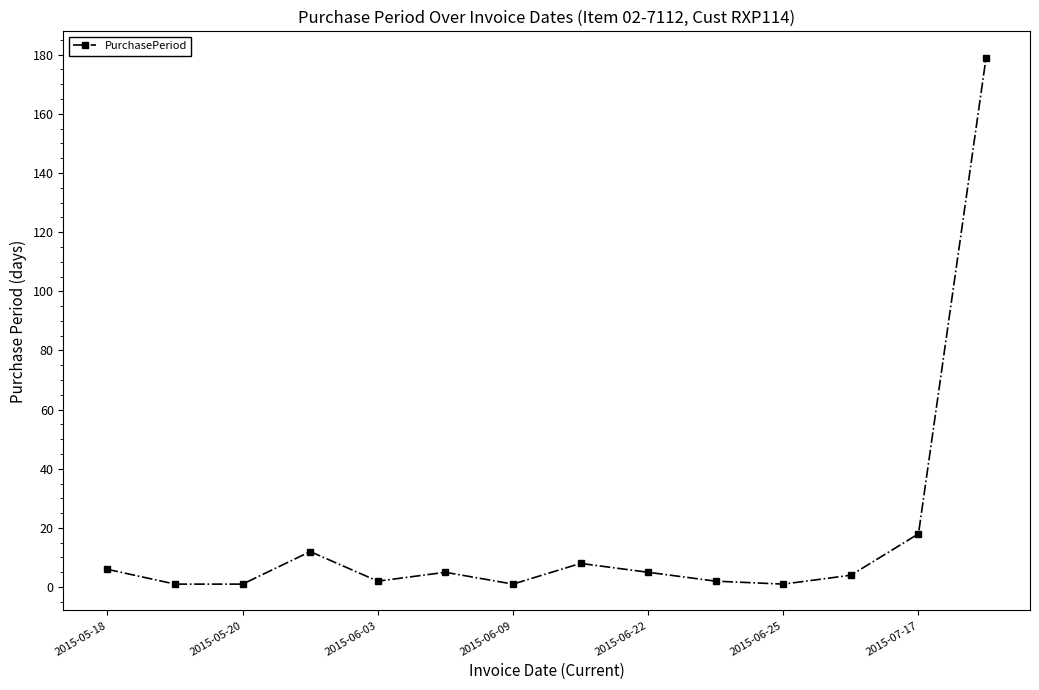

What is the difference between the maximum and minimum values?

178